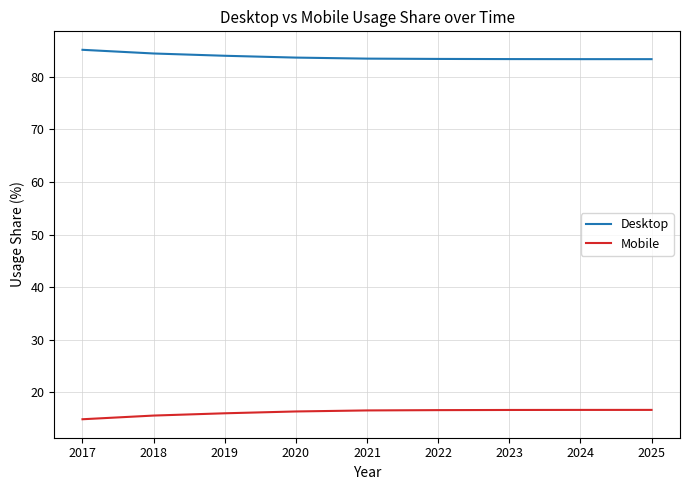

Read the Mobile value at 2017.

14.9